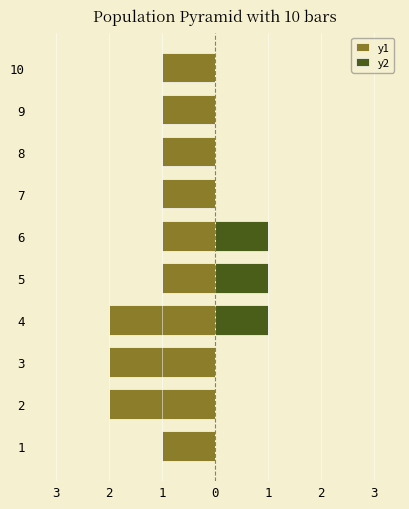

Is it true that y1 equals -3 at 2?

False